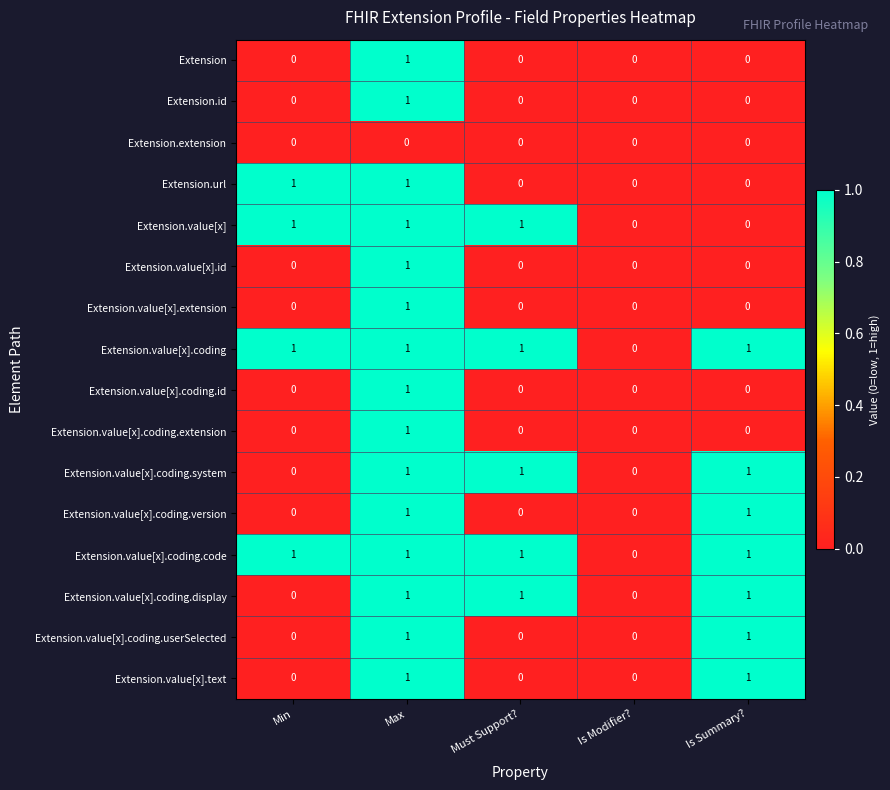

What is the sum of all Extension.value[x].coding values?

4